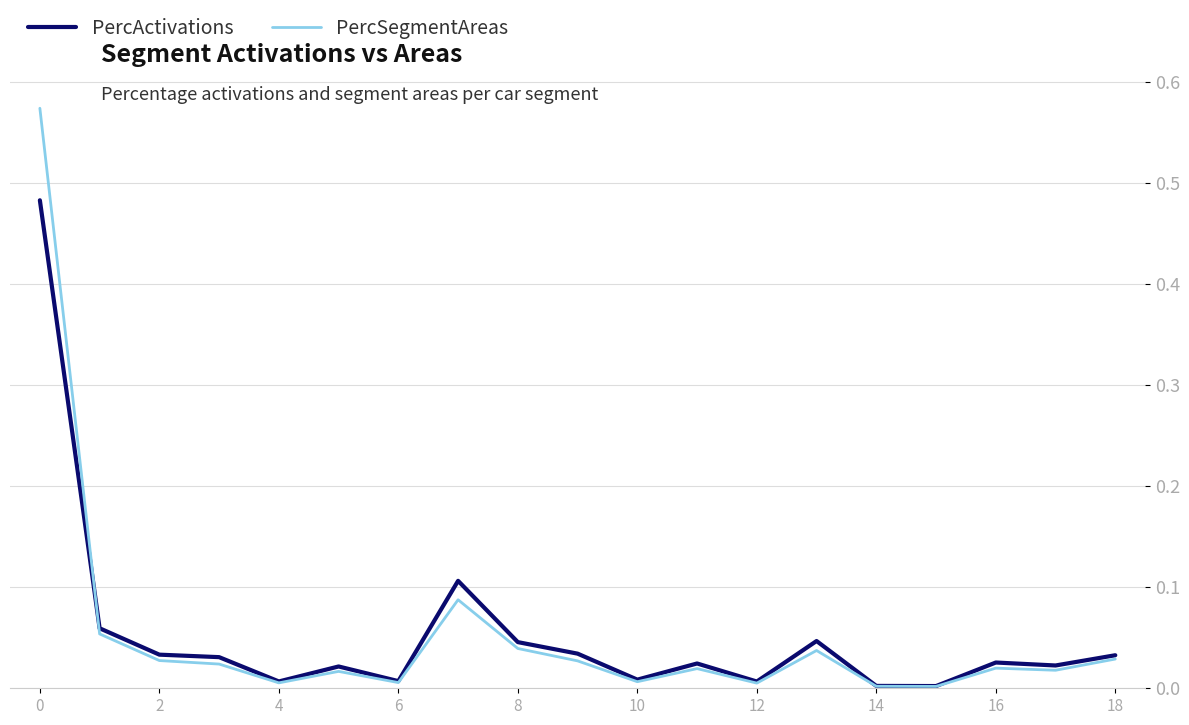

List the series in order of their peak value, lowest first.

PercActivations, PercSegmentAreas